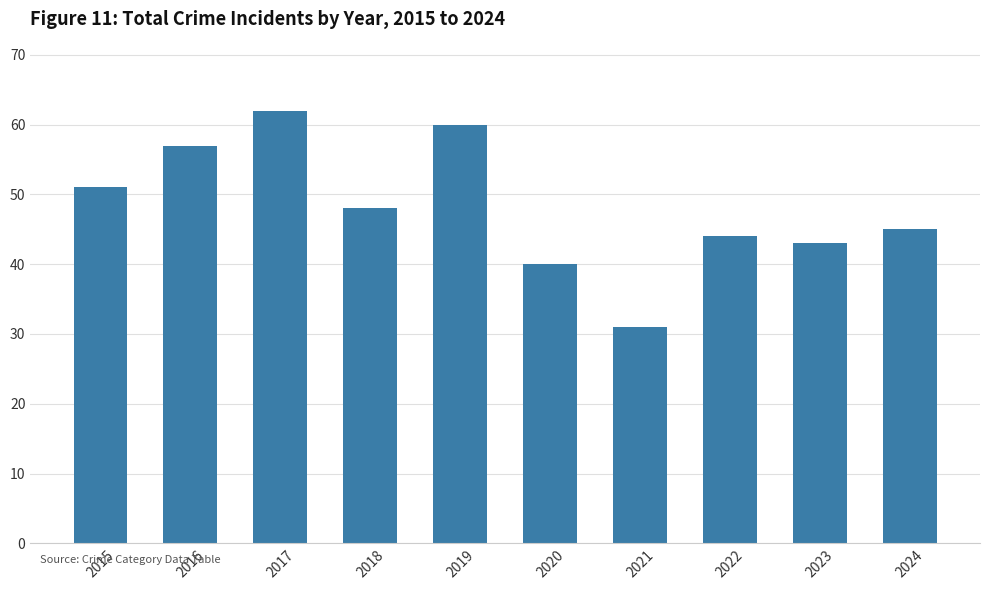

Reading right to left, what are all the values shown in this chart?

45	43	44	31	40	60	48	62	57	51